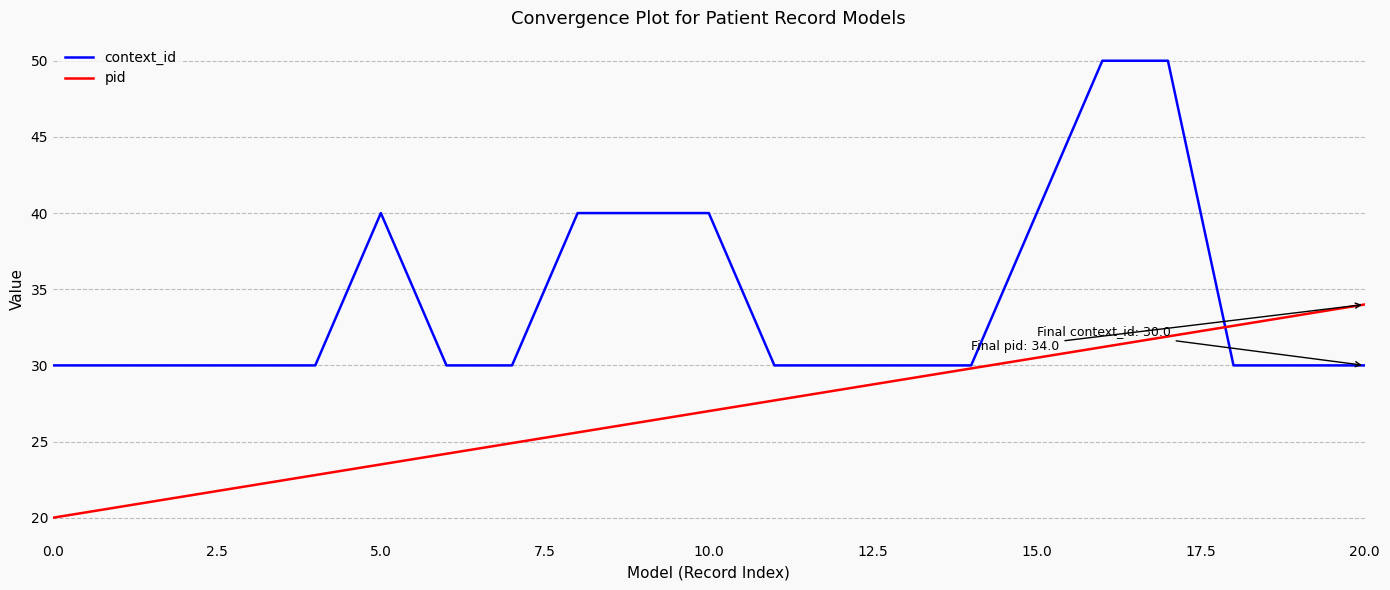

Count the number of data series in this chart.

2